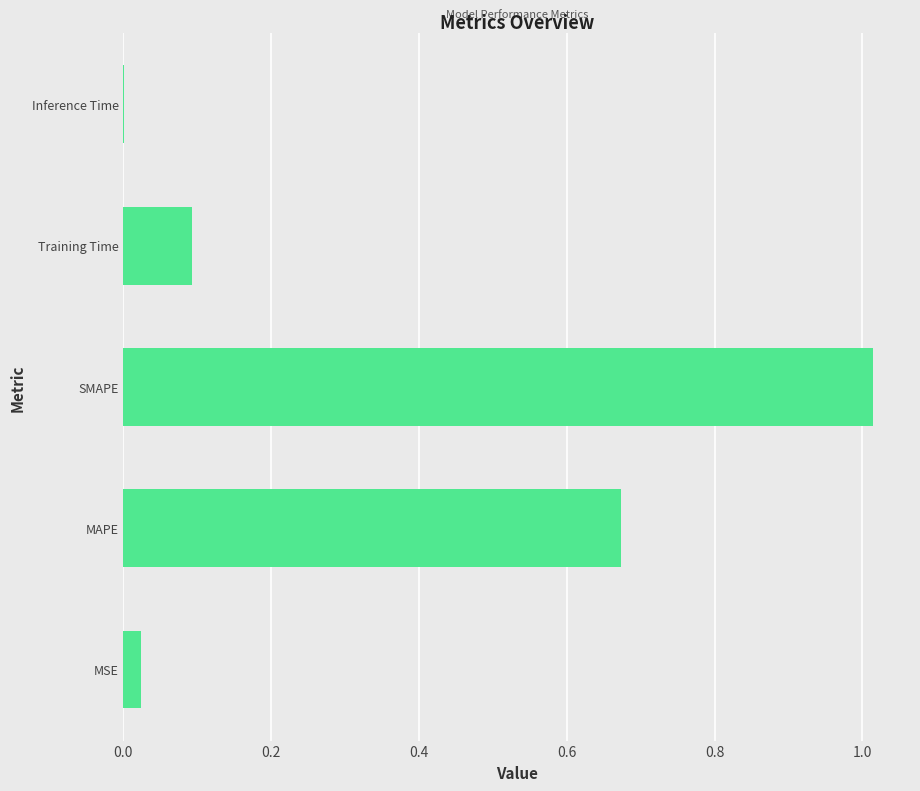

Which has a higher value, Training Time or MAPE?

MAPE